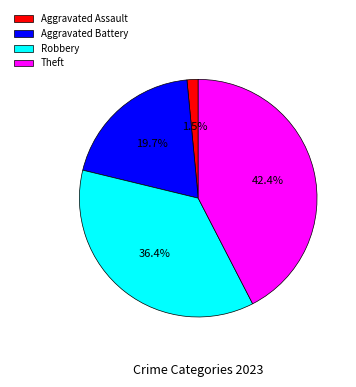

Combined, do Theft and Aggravated Battery account for over 50%?

Yes